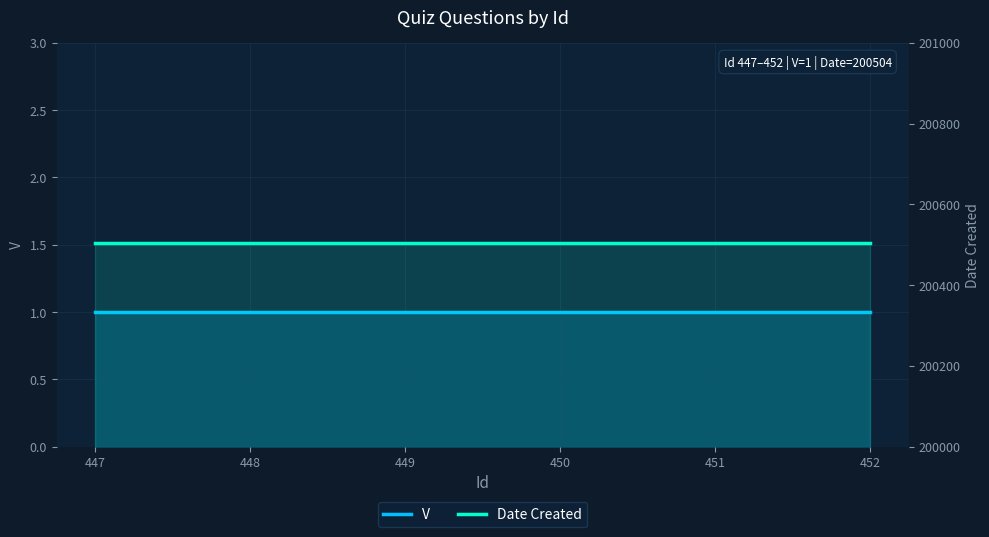

What is the difference between the highest and lowest values at 447?

200503